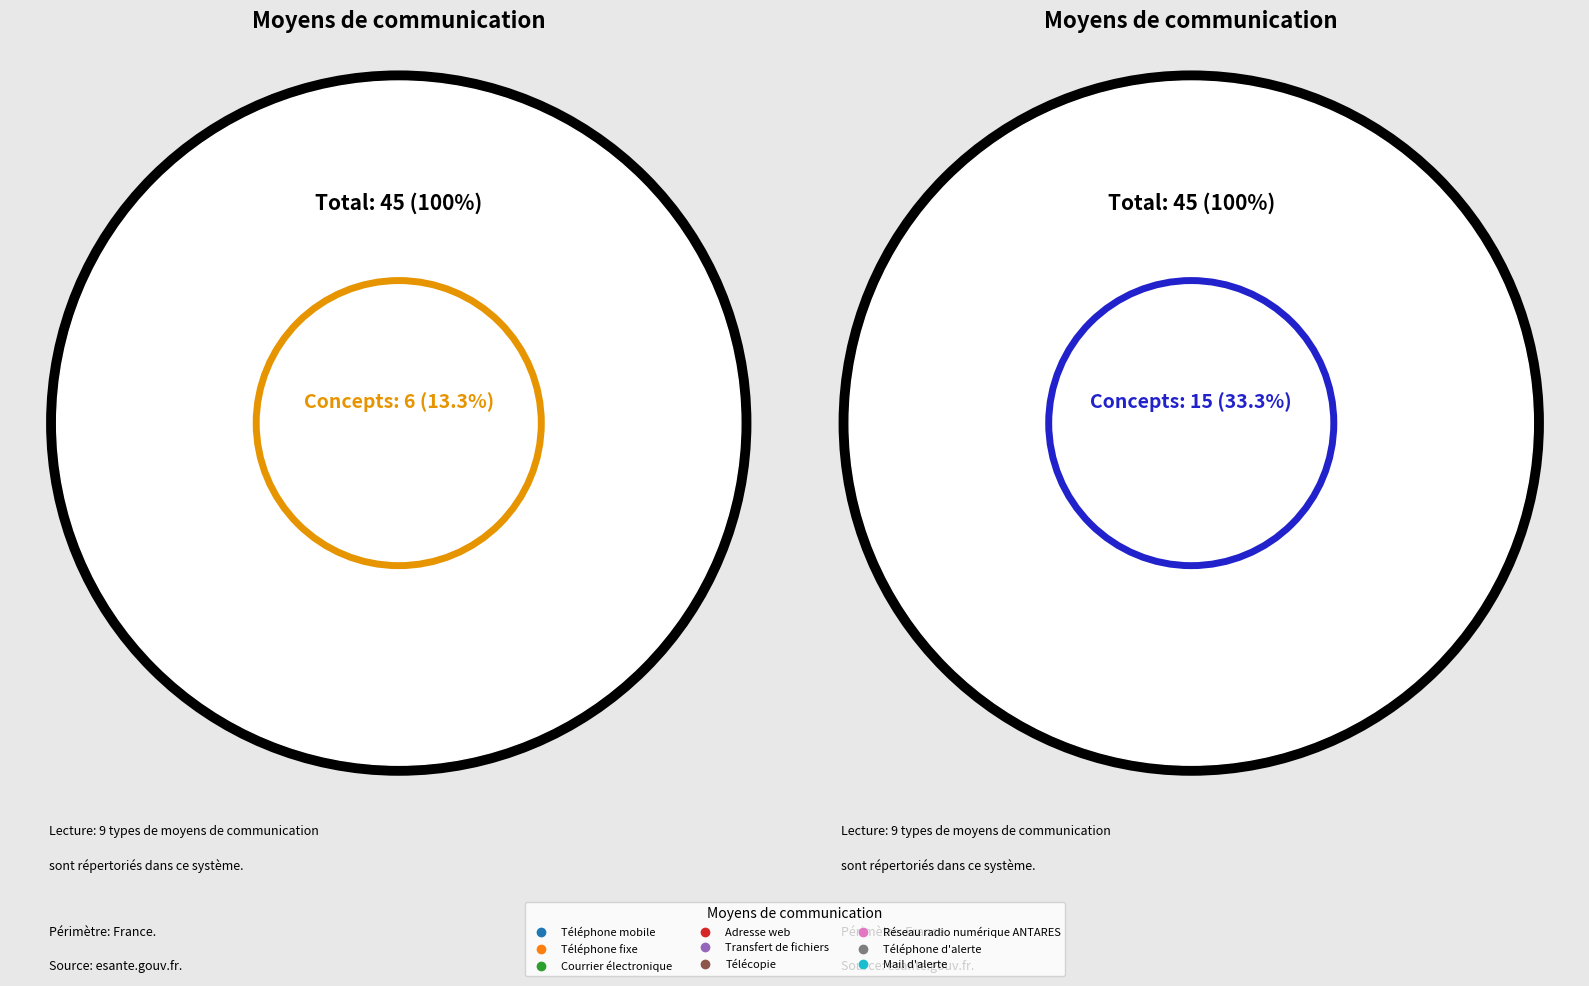

The Adresse web slice represents 9% of the pie. True or false?

True